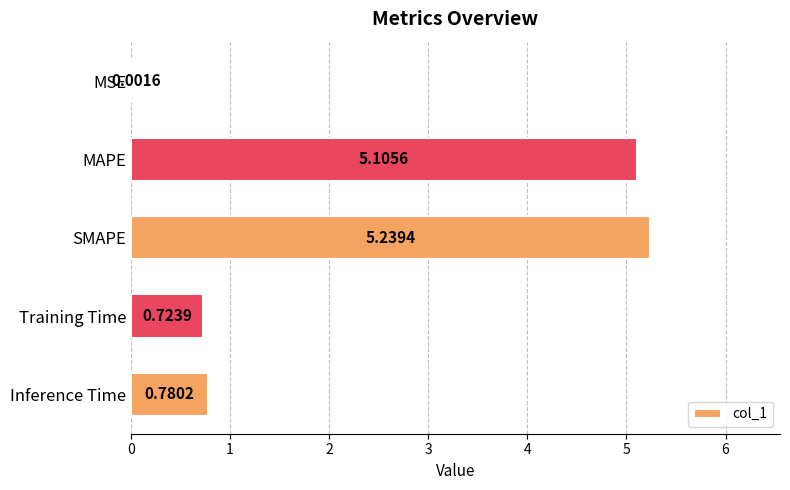

Between Training Time and MSE, which is larger?

Training Time